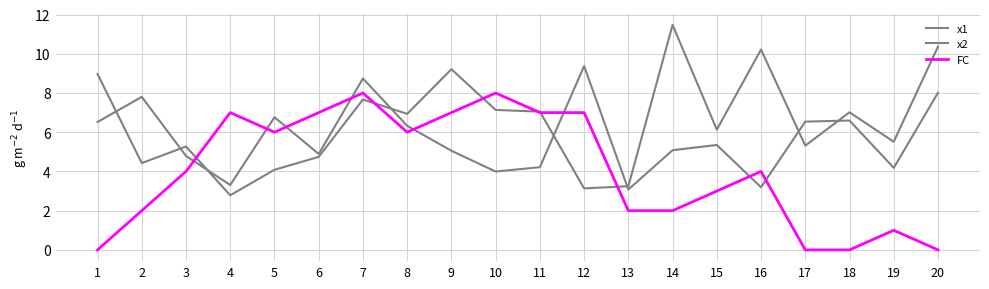

Between 18 and 20, which is larger?

20